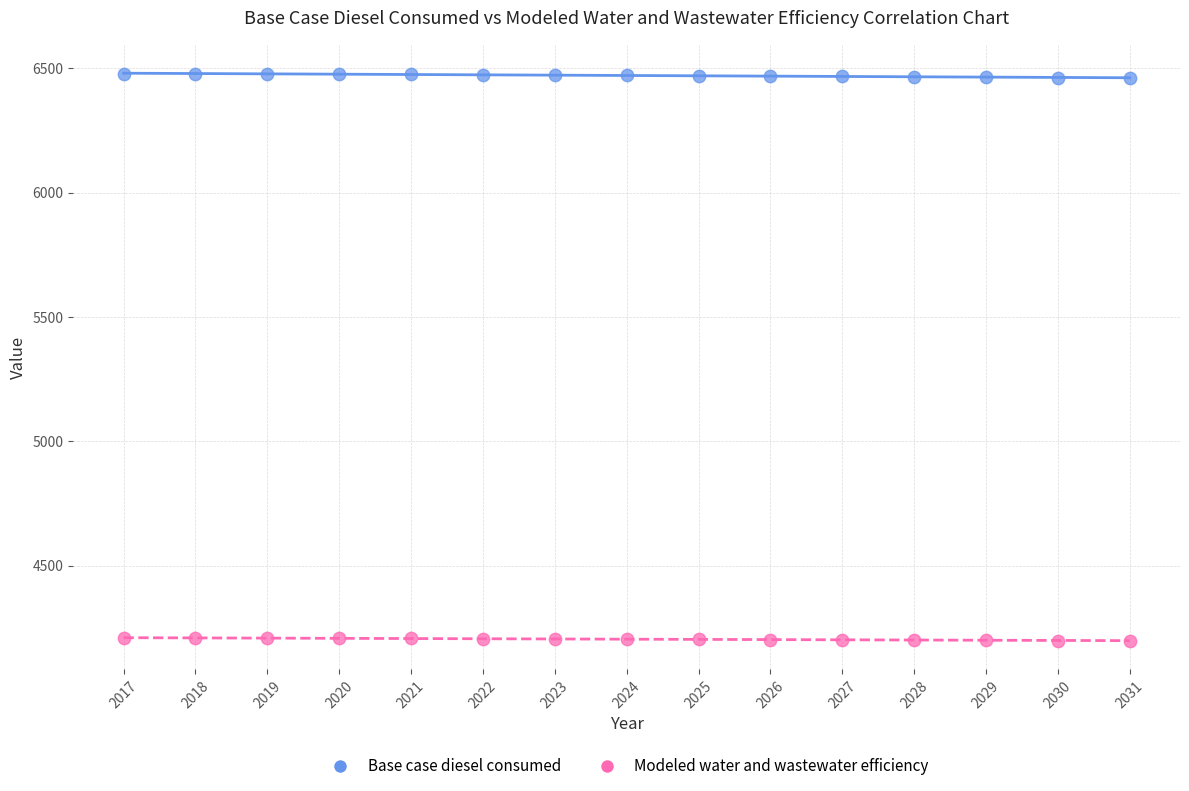

What is the X range (max minus min) for the scatter plot?

14.0